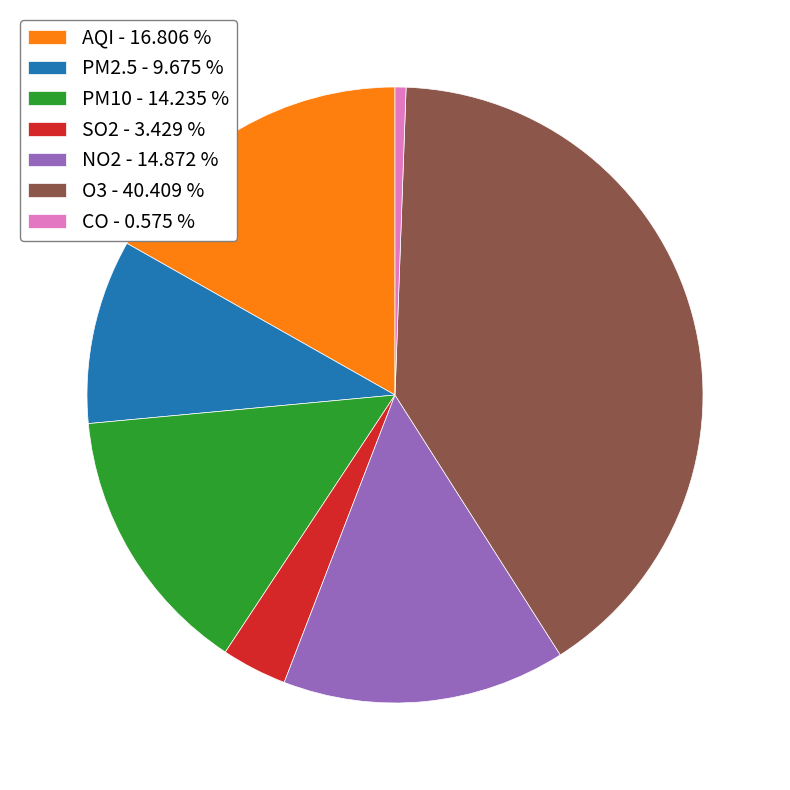

Combined, do PM2.5 and SO2 account for over 50%?

No